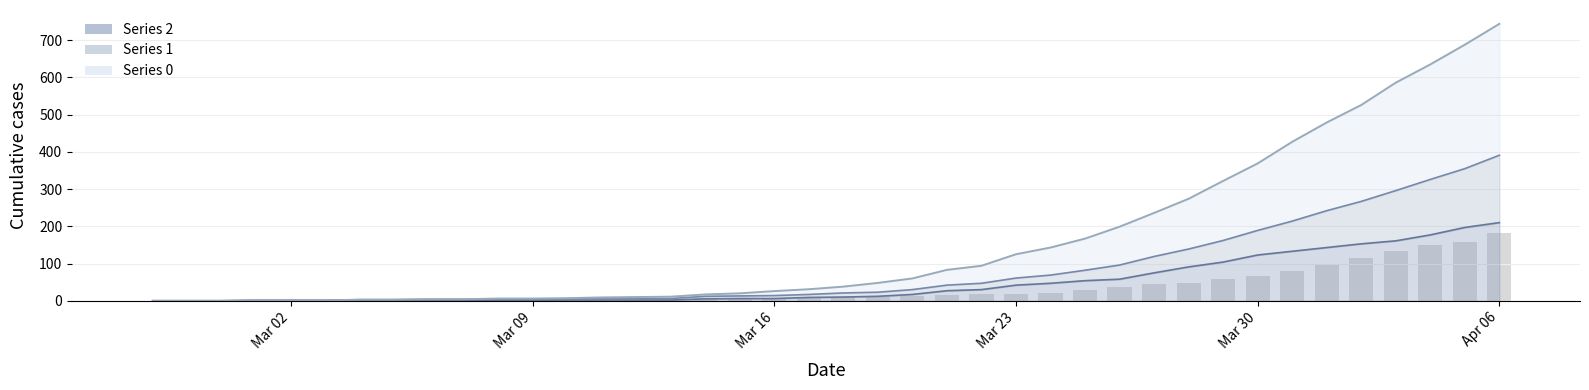

How many bars are there in total?

40